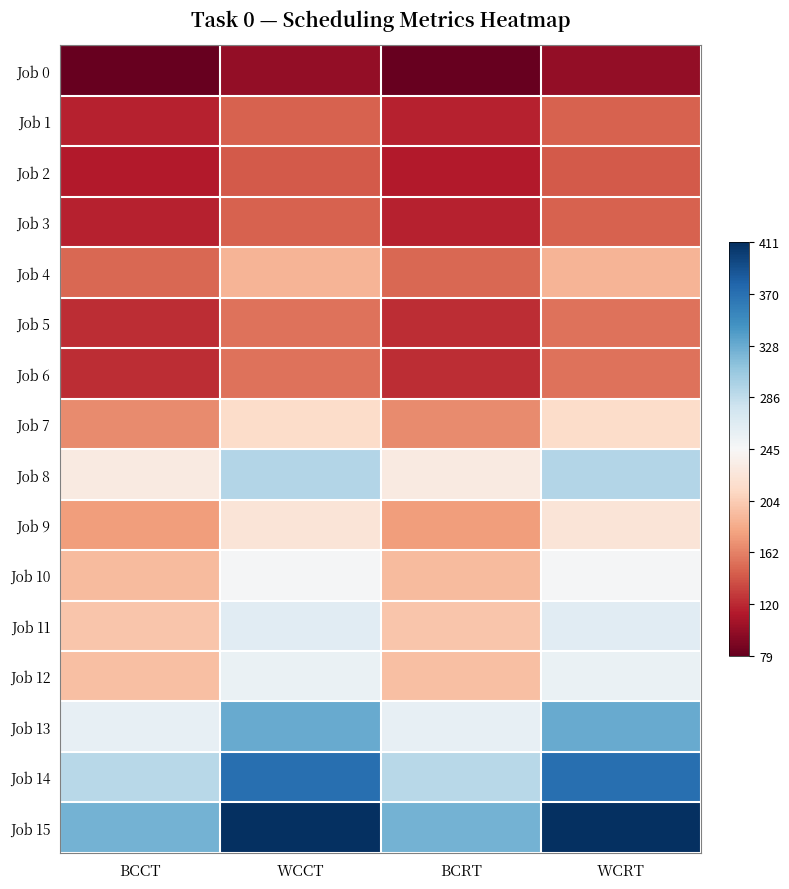

Which series has the largest total across all categories?

Job 15